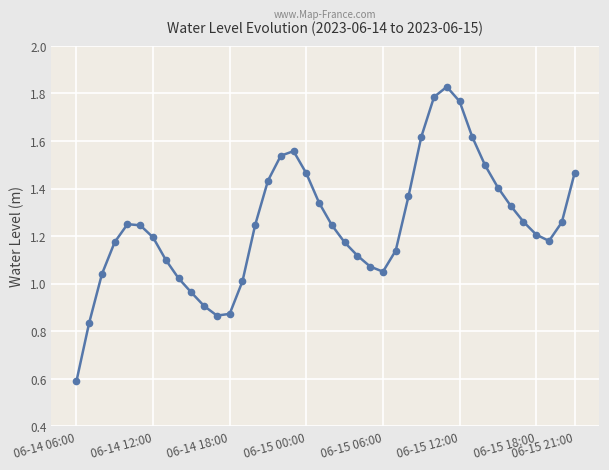

What is the smallest value displayed?

0.6